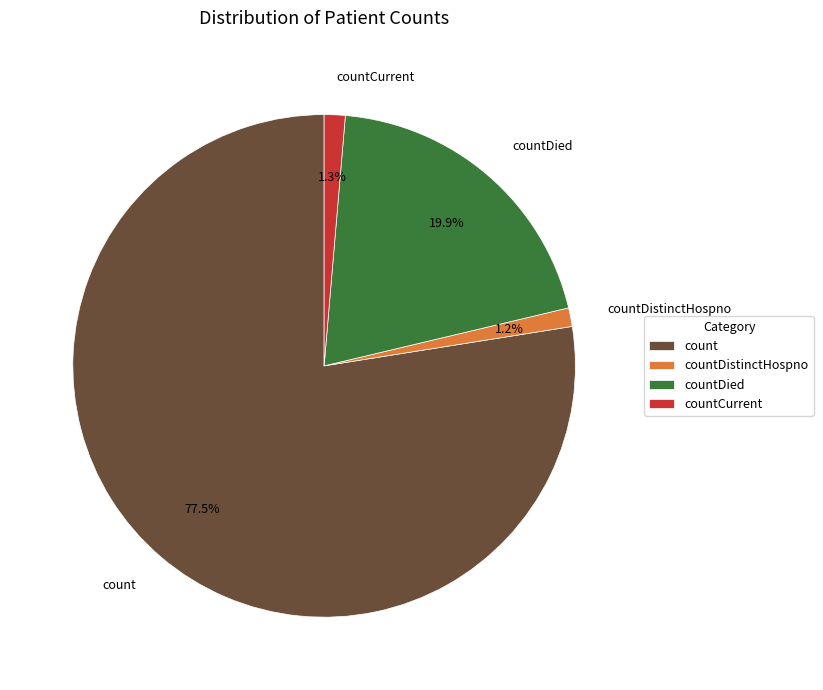

How much of the chart is everything except countDistinctHospno?

98.8%